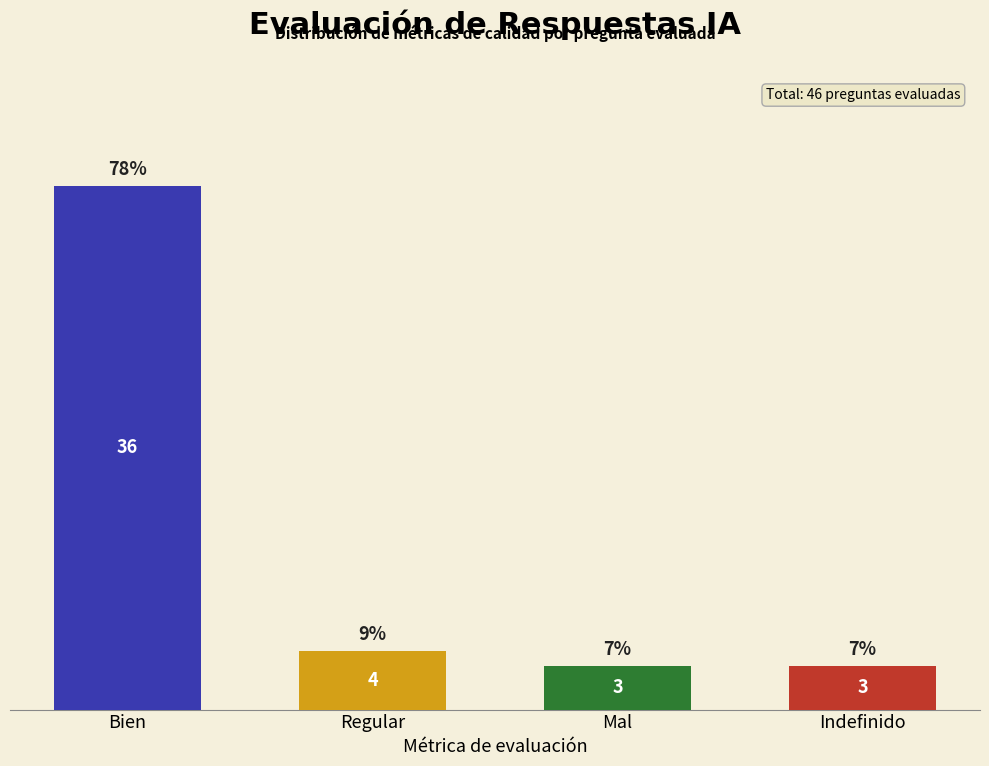

What is the label of the 2nd bar from the left?

Regular